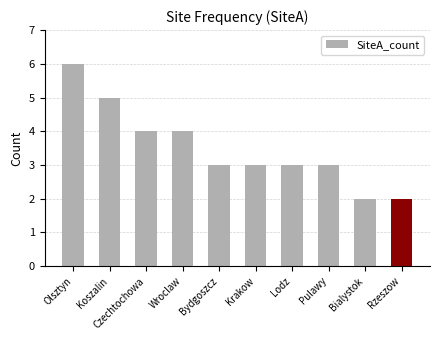

How many categories are shown in the chart?

10